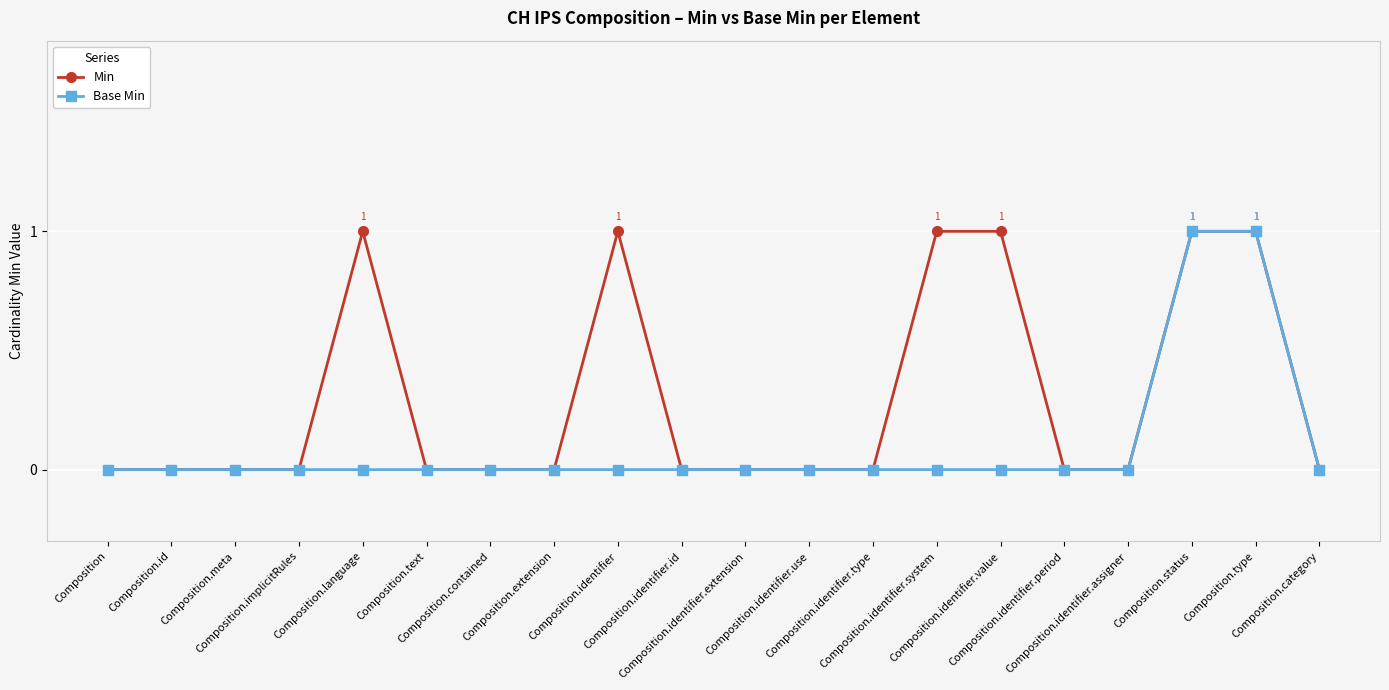

How many Base Min values are between 0 and 1?

20